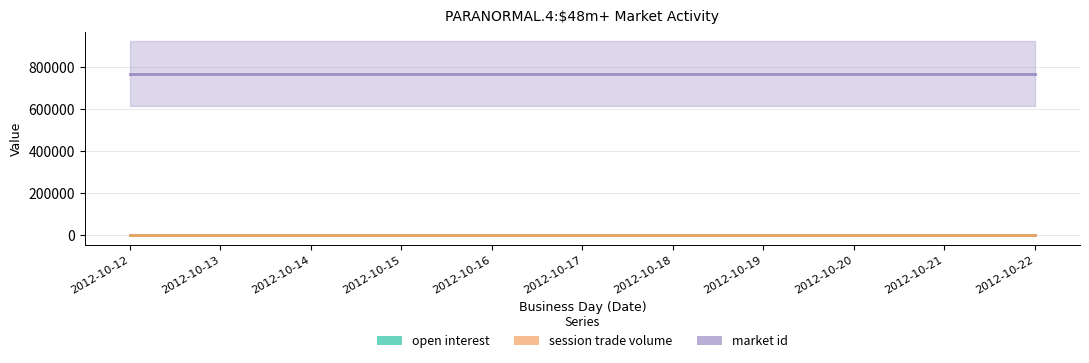

True or false: open interest has more than 2 points higher than both neighbors.

False